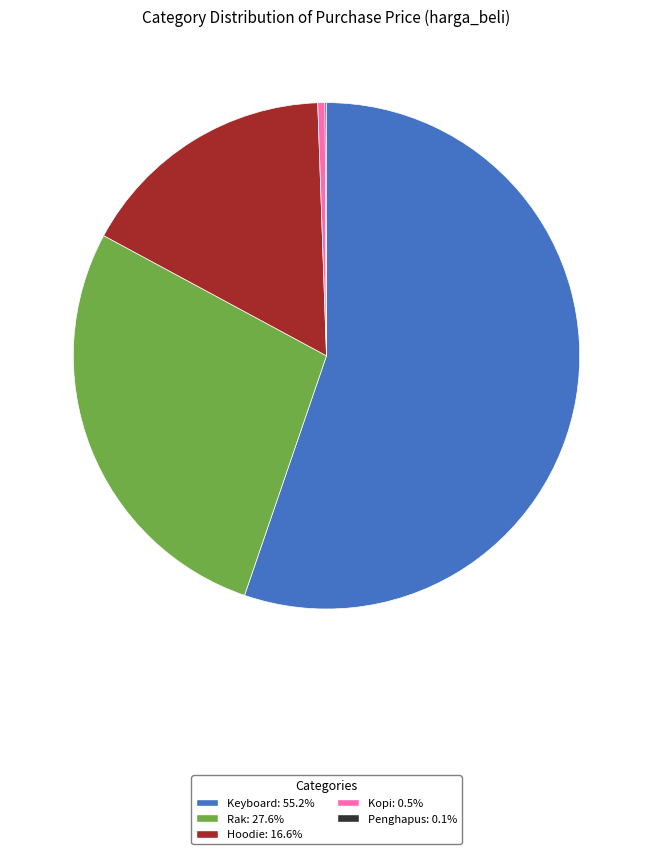

Which category accounts for the majority?

Keyboard